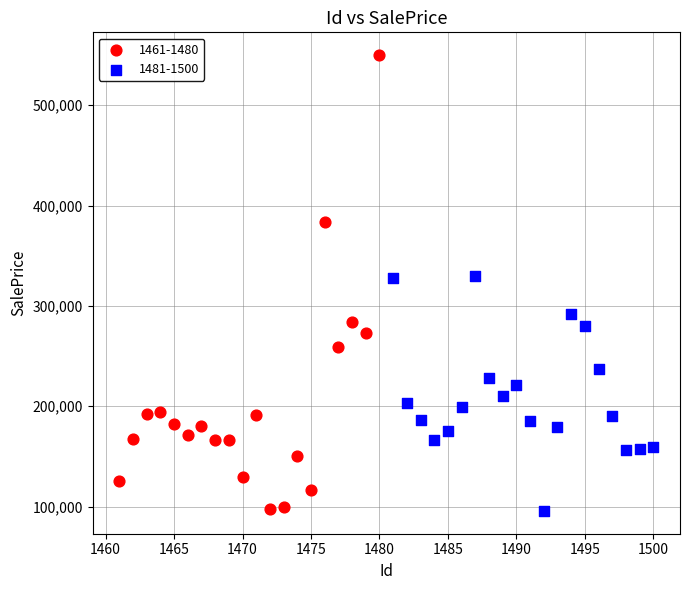

Which series contains the highest Y value?

1461-1480